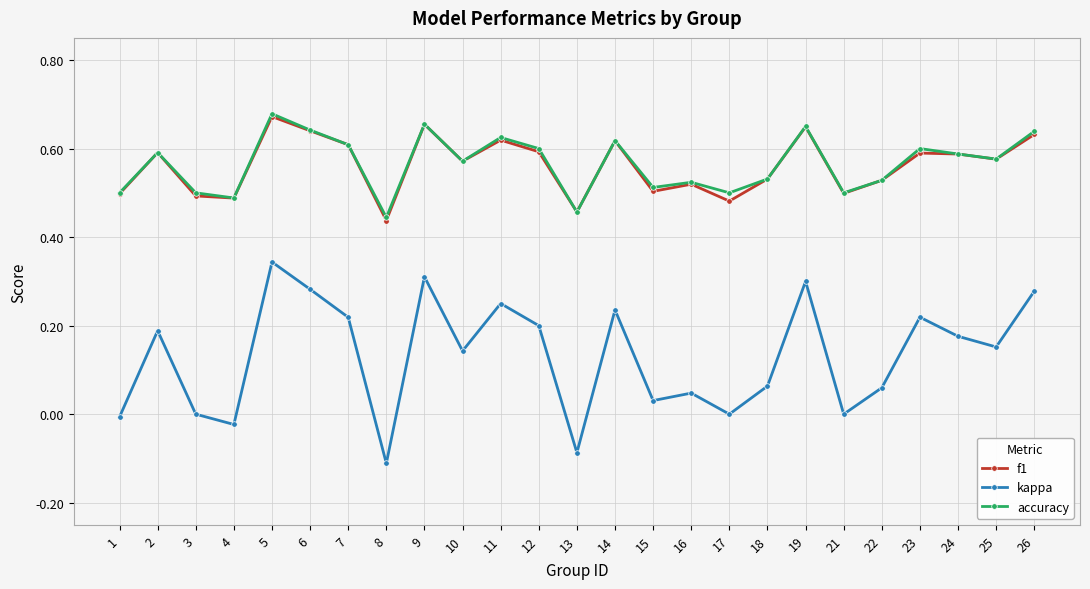

The accuracy series shows 0.5 at 15. True or false?

True